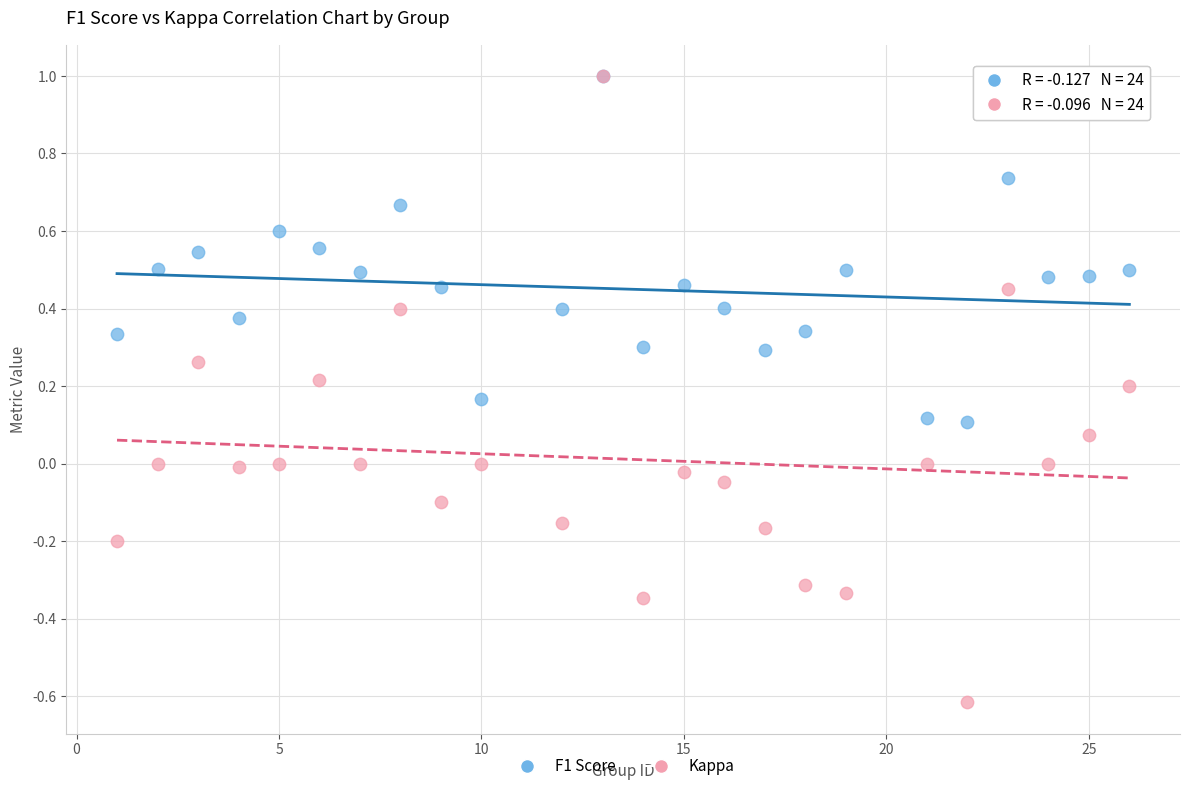

What are all the series names shown in the legend?

F1 Score, Kappa